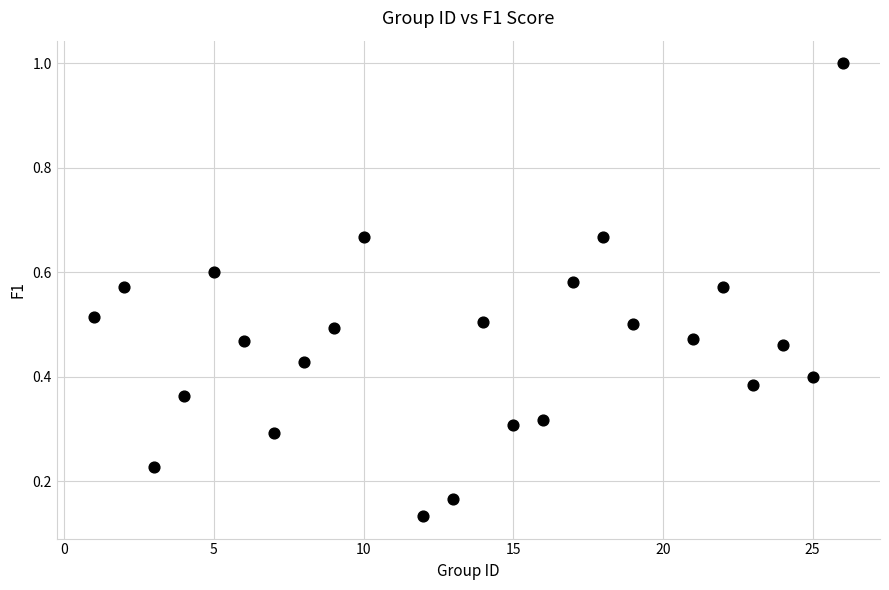

What is the range of X values (max minus min)?

25.0